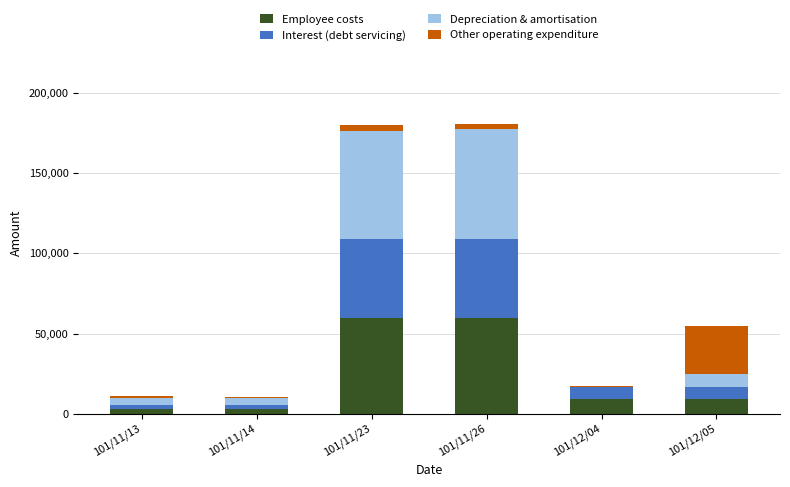

How many series are shown in this chart?

4